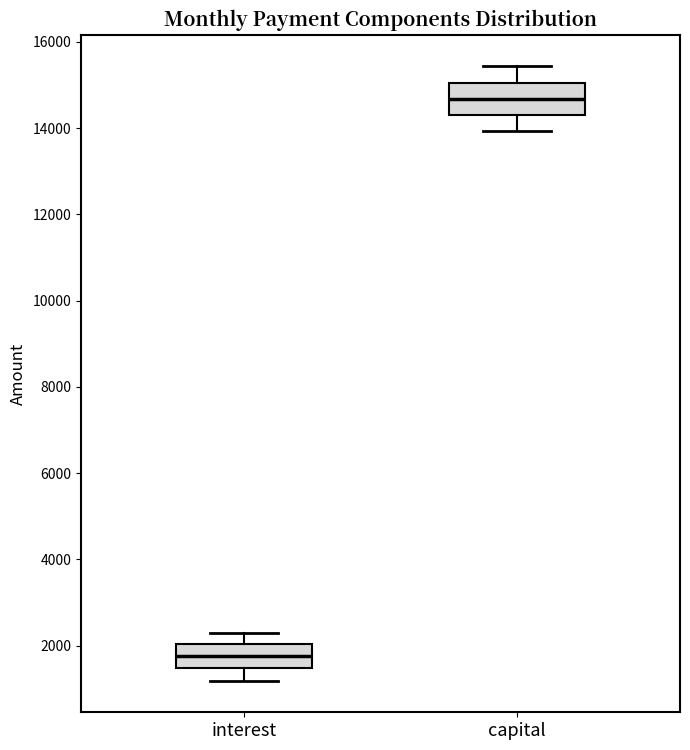

Reading left to right, read every box against the y-axis: the position of its median line, the range the box covers, and the ends of its whiskers. The values are not printed on the chart, so give them approximately, as read against the axis.

interest: median 1800, box 1400 to 2000, whiskers 1200 to 2200
capital: median 14600, box 14200 to 15000, whiskers 14000 to 15400